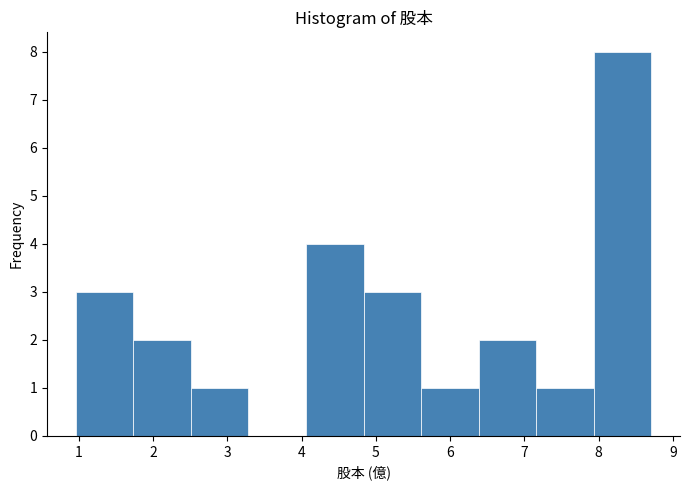

How tall is the bar that spans 6.4 to 7.2 on the x-axis? Neither the bar edges nor the heights are printed on the chart, so give them approximately, as read against the axes.

2